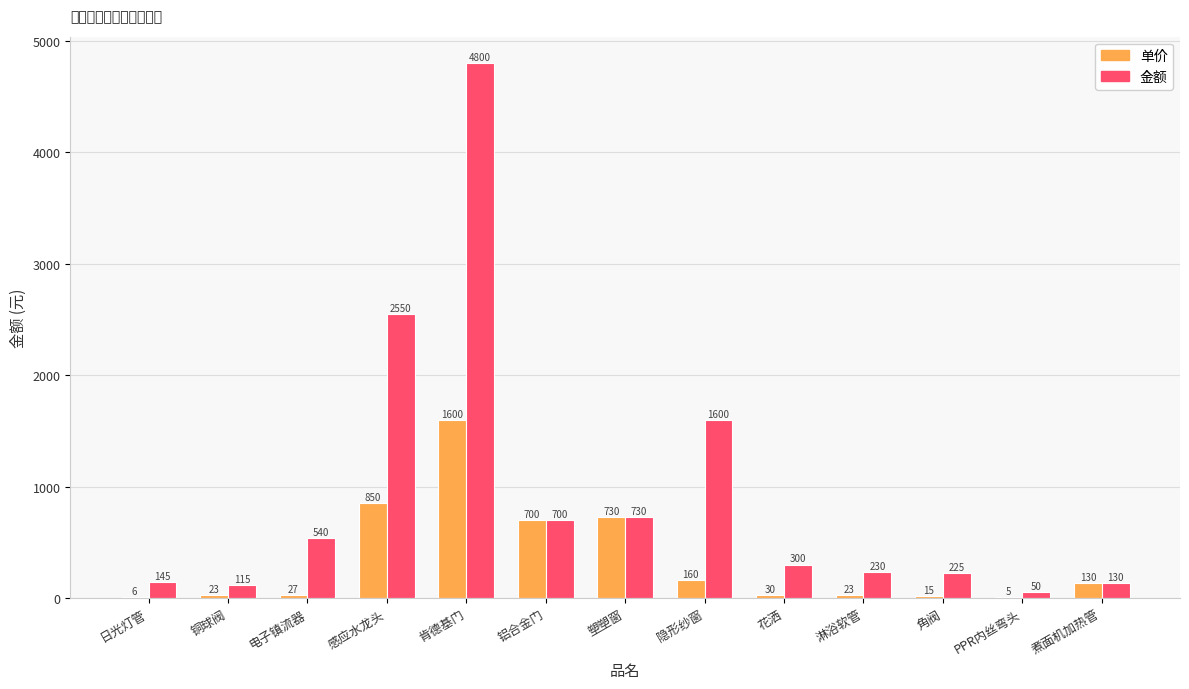

What is the maximum value shown in the chart?

4800.0